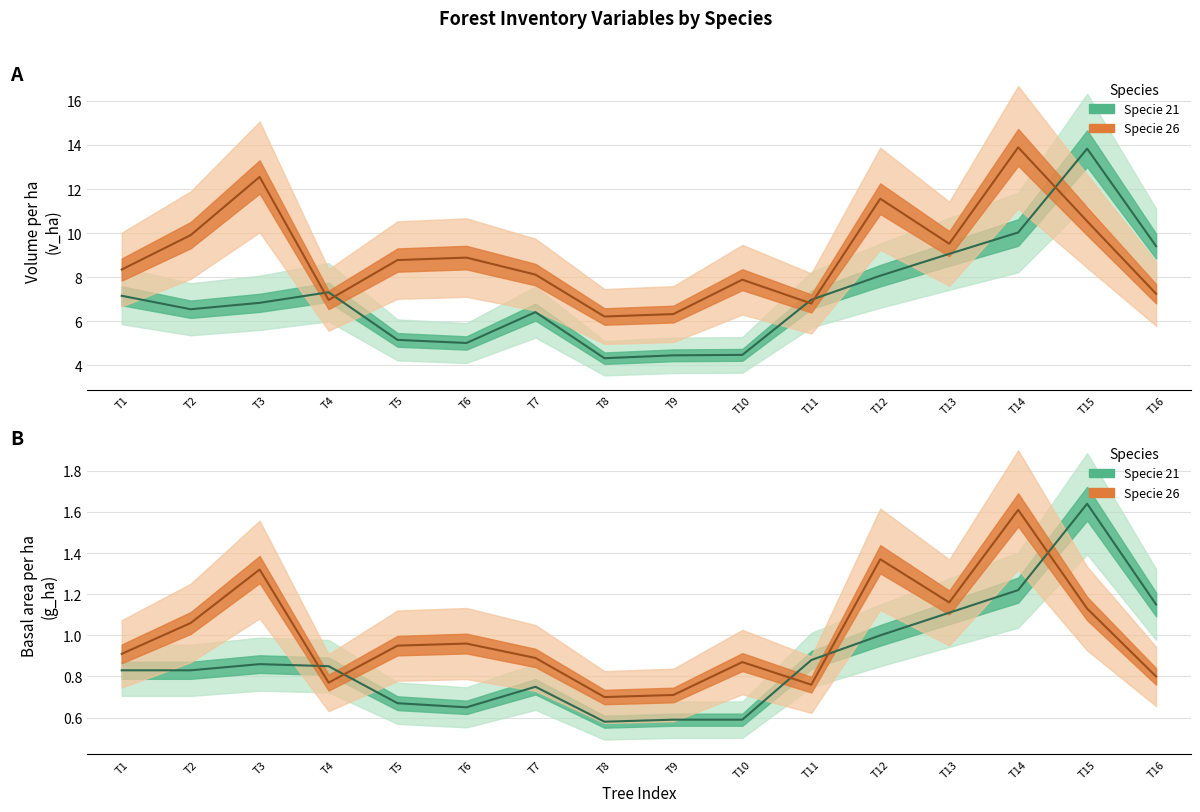

What is the sum of the g_ha_21 values at T15 and T13?

2.8